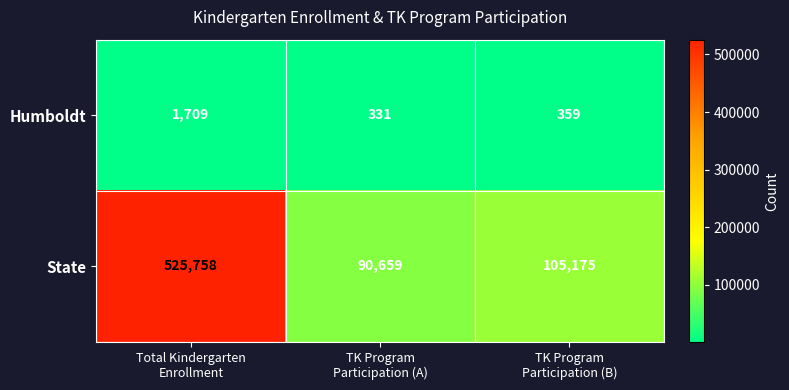

Which category has the lowest value across all series?

TK Program
Participation (A)